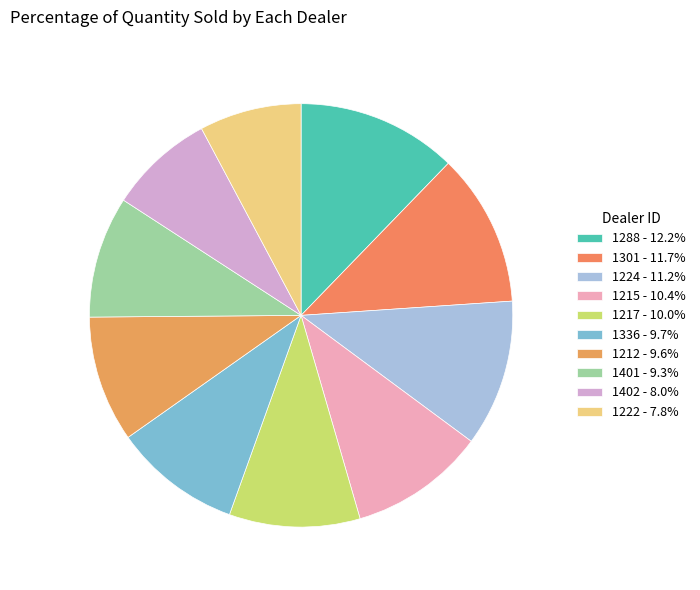

Rank the categories by value from lowest to highest.

1222, 1402, 1401, 1212, 1336, 1217, 1215, 1224, 1301, 1288